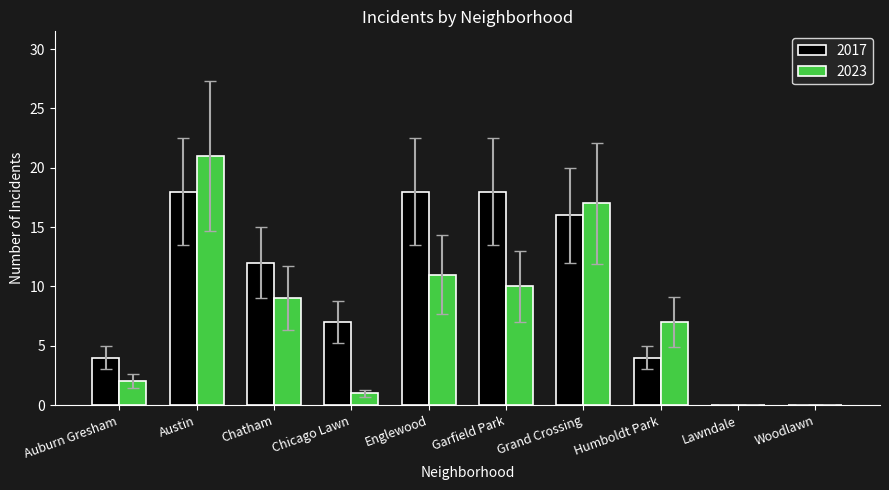

True or false: 2017 has a value of 0 at Woodlawn.

True